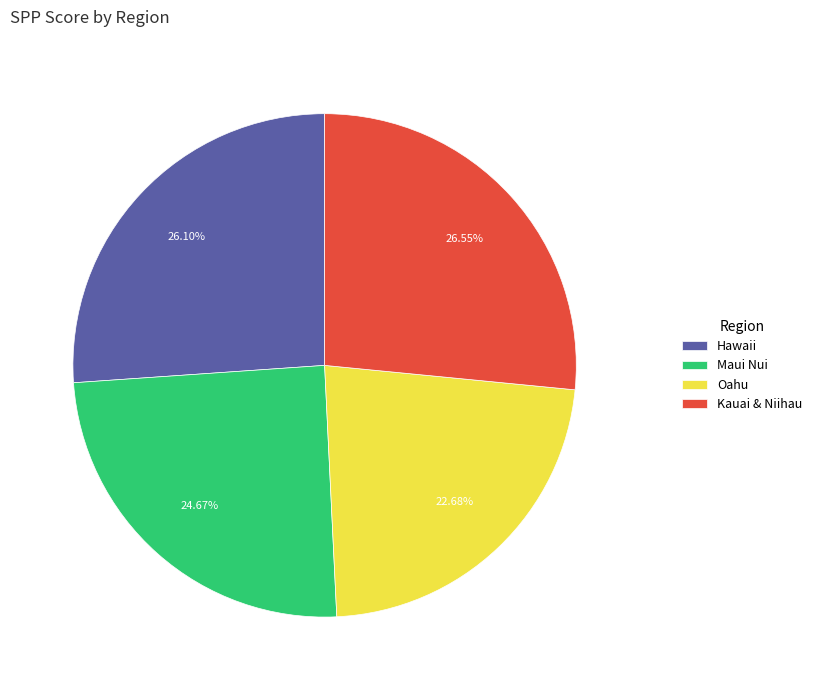

To the nearest percent, what is the combined percentage of Oahu and Hawaii?

49%